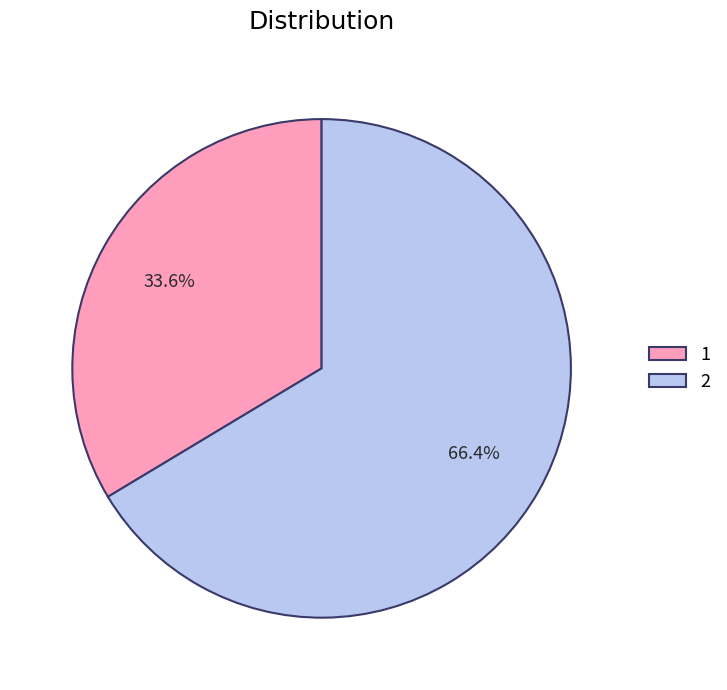

To the nearest percent, what is the difference between the largest and smallest slice percentages?

33%